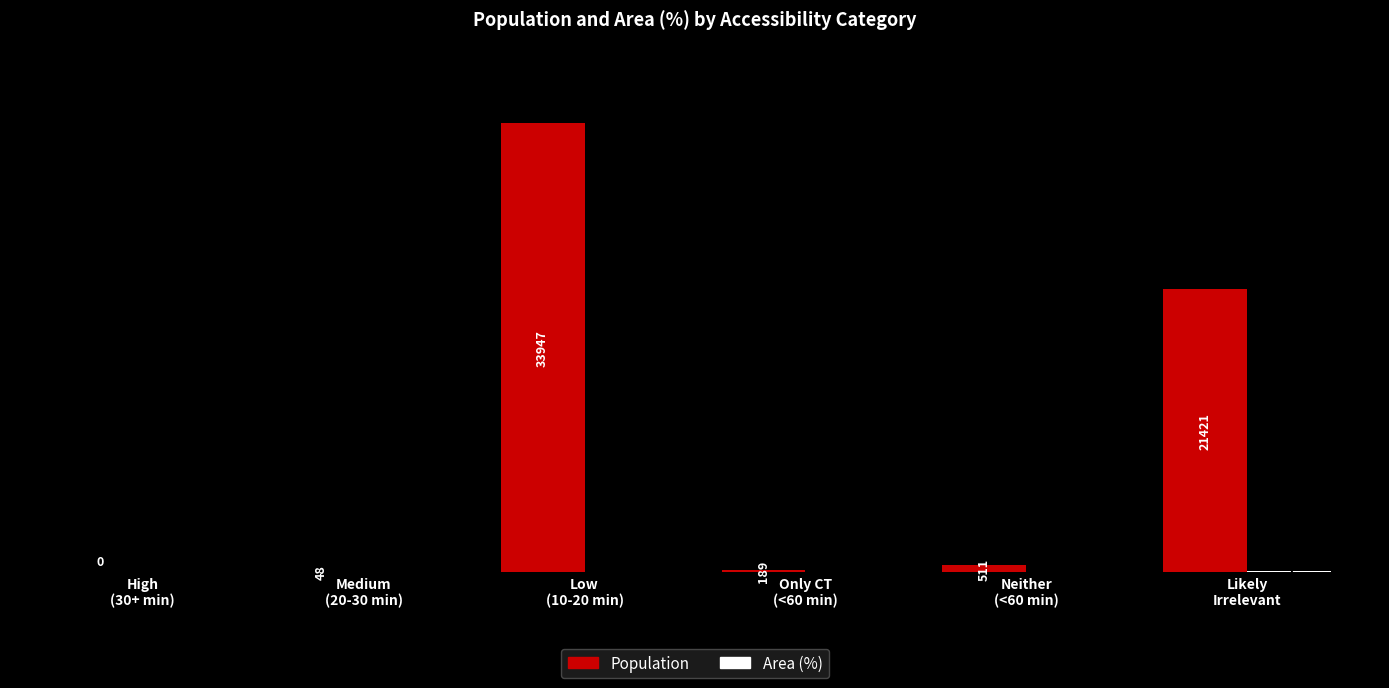

What is the highest value of the Population series?

33947.0